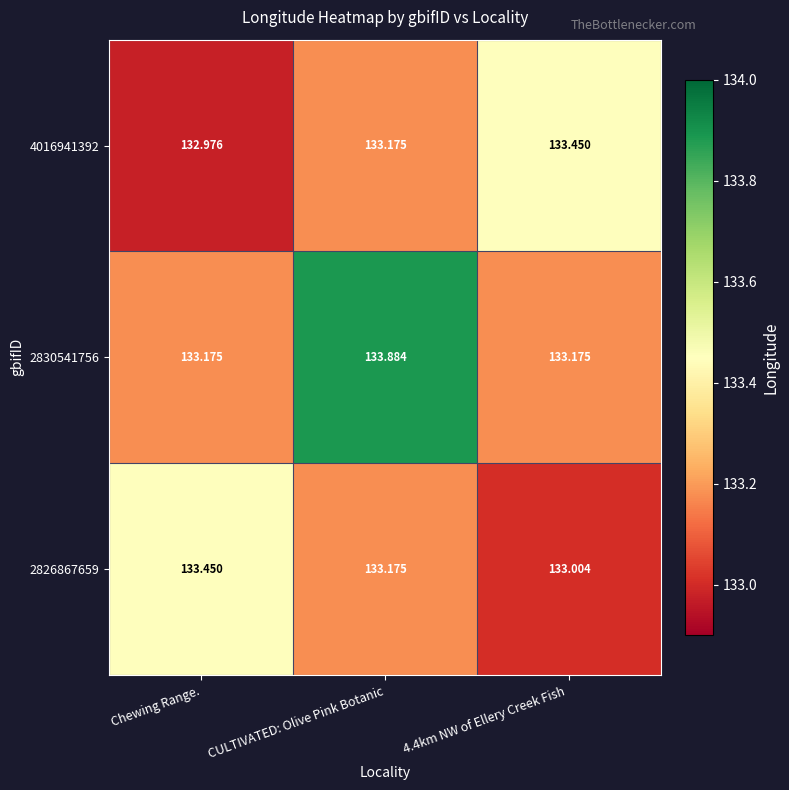

At which label does 2830541756 reach its peak?

CULTIVATED: Olive Pink Botanic